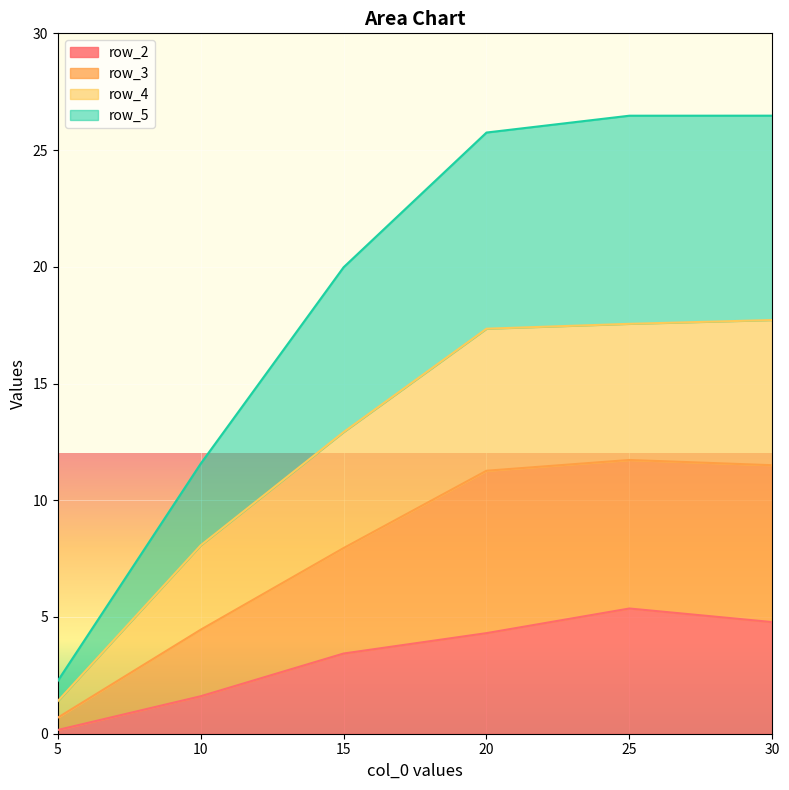

What is the total value across all series at 20?

25.8